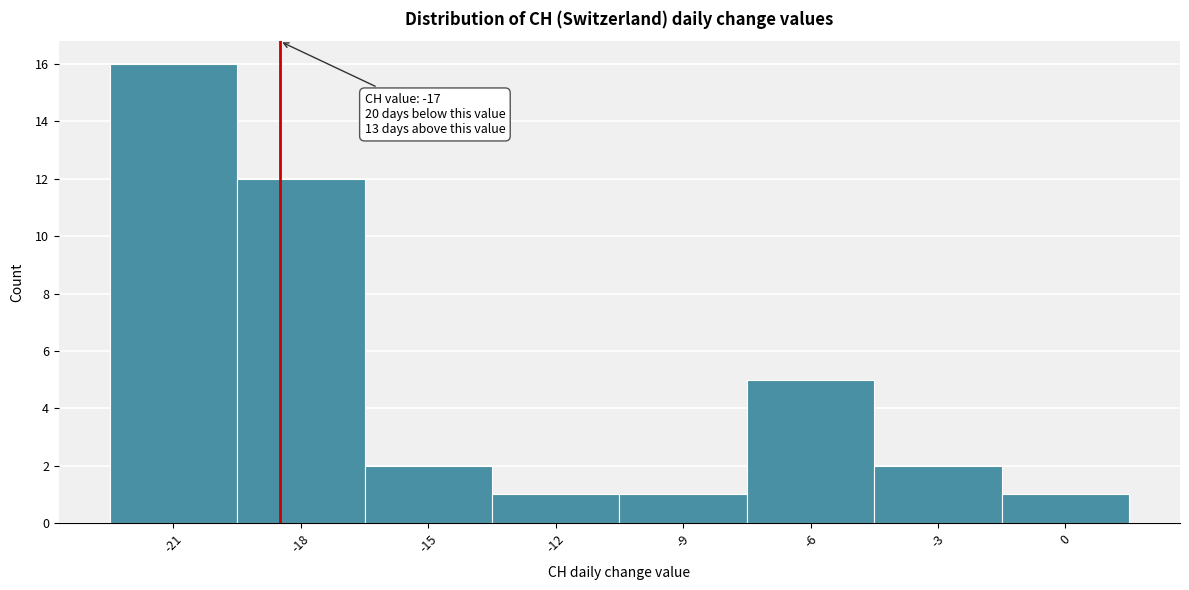

Reading left to right, what are all the values shown in this chart?

-21=16	-18=12	-15=2	-12=1	-9=1	-6=5	-3=2	0=1